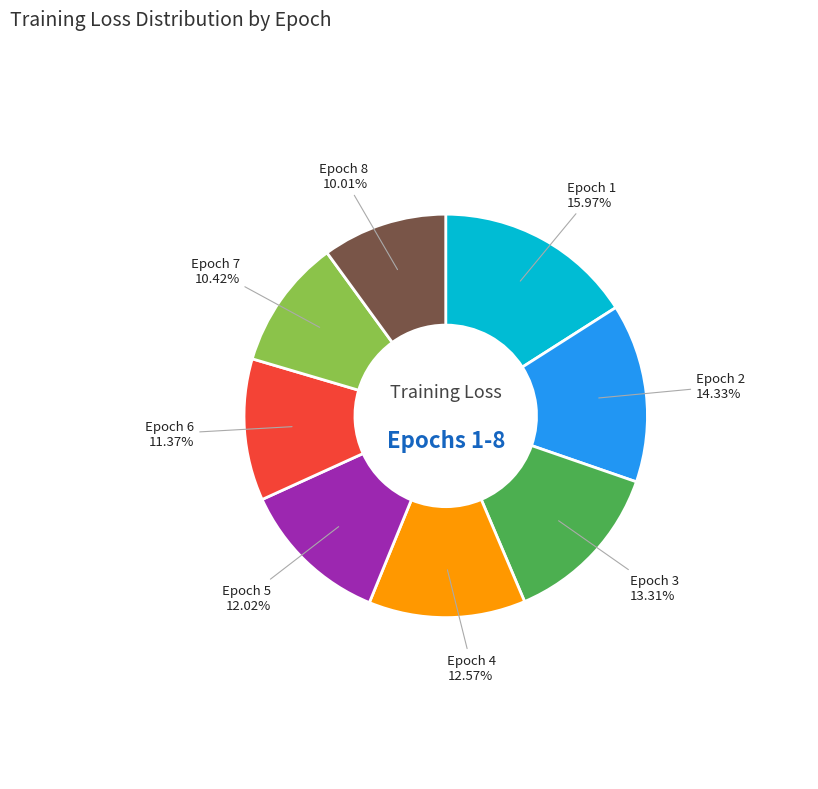

Is there any slice that represents more than half of the pie?

No